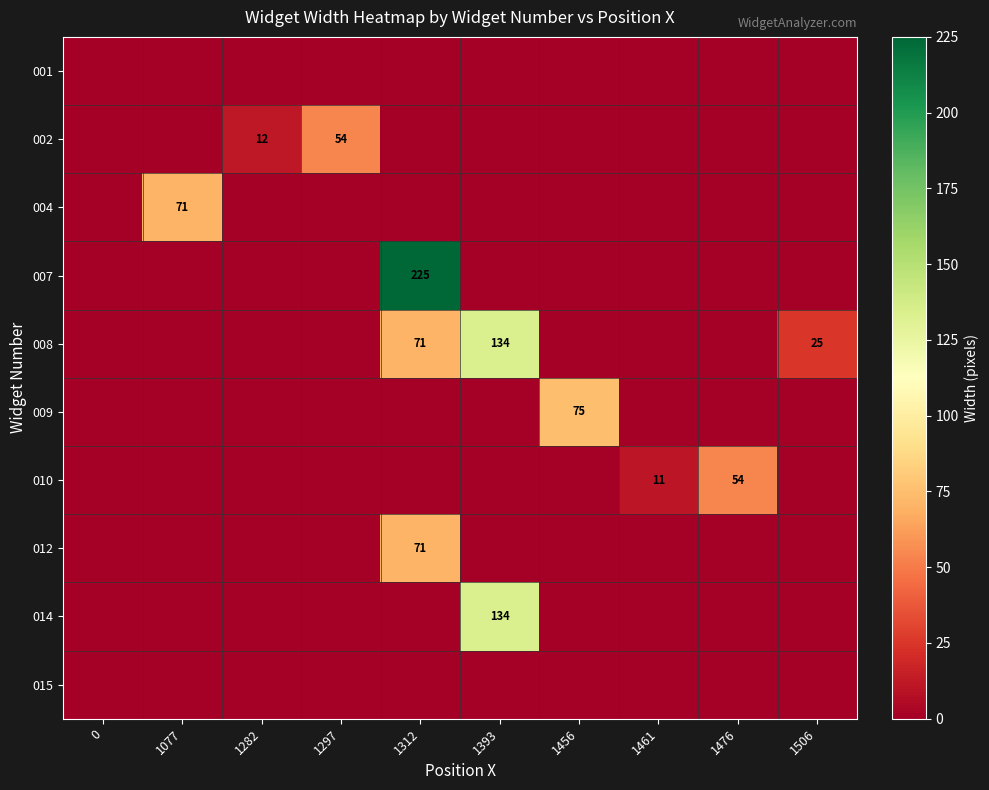

Is it true that 004 equals 0 at 1456?

True